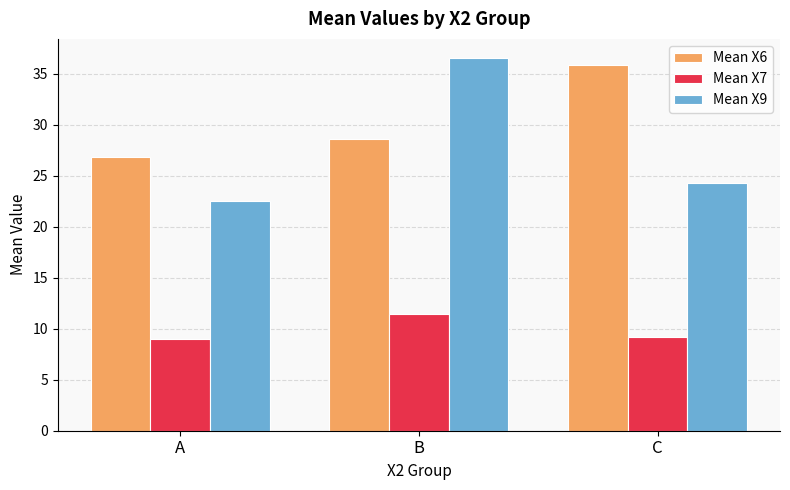

What is the approximate value of Mean X9 at A?

22.5